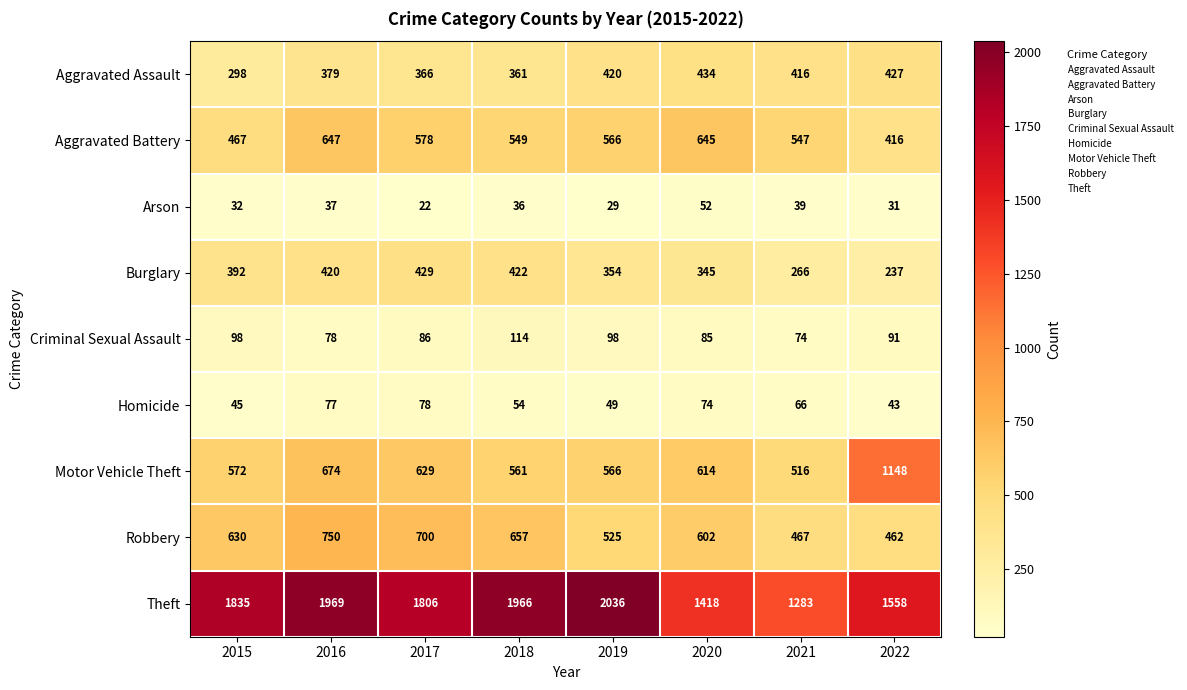

What is the difference between the highest and lowest values at 2017?

1784